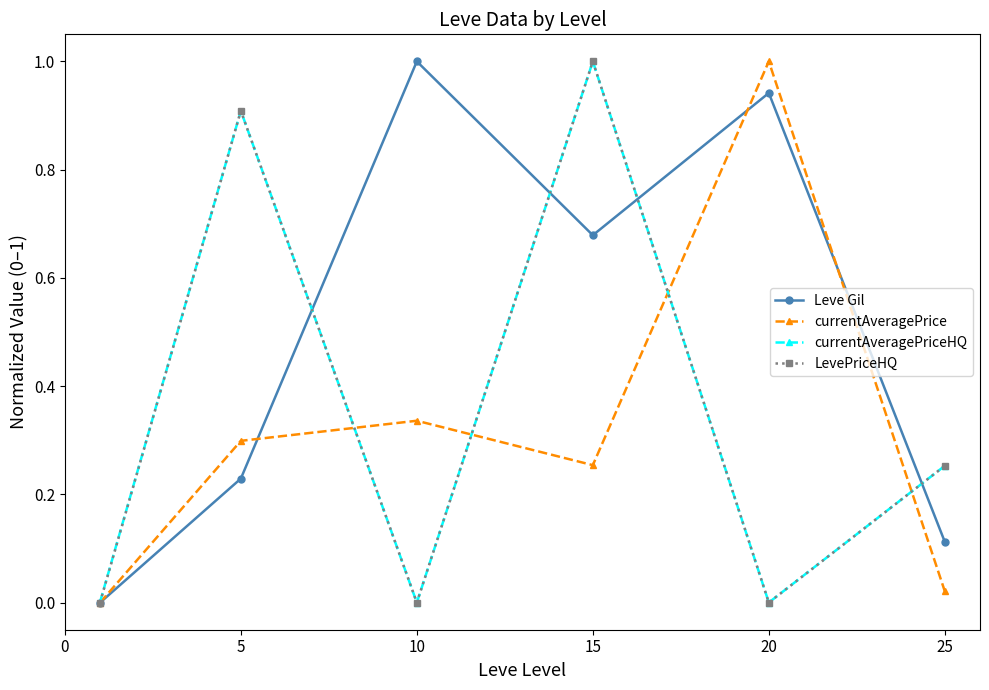

What is the sum of all currentAveragePrice values?

1.9